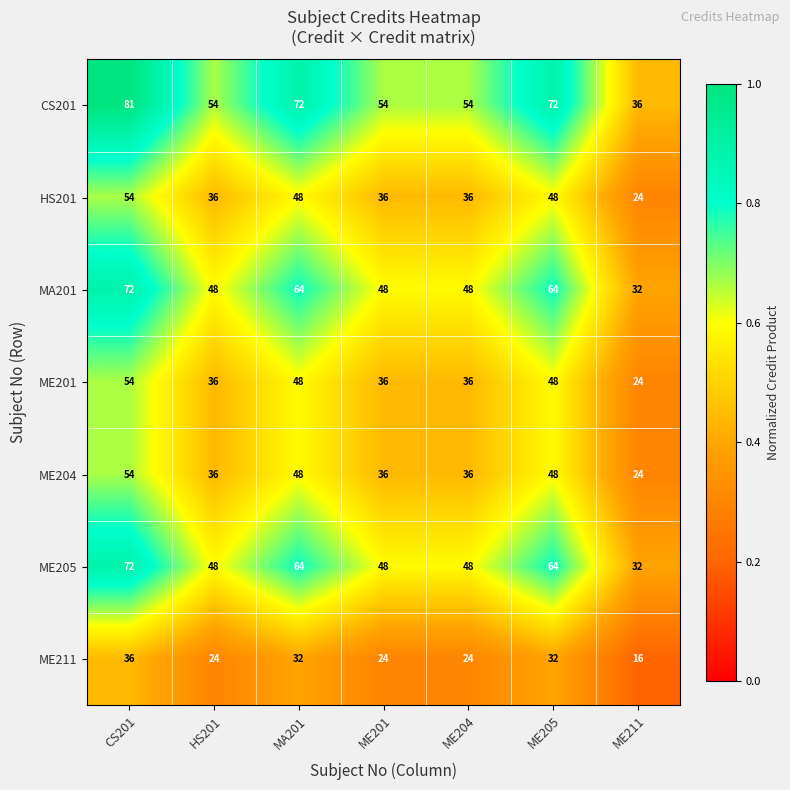

Which series has the widest spread of values?

CS201